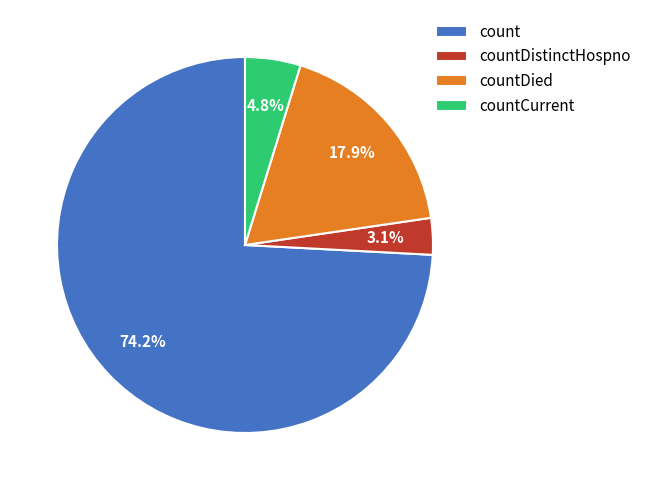

To the nearest percent, what is the difference between the largest and smallest slice percentages?

71%